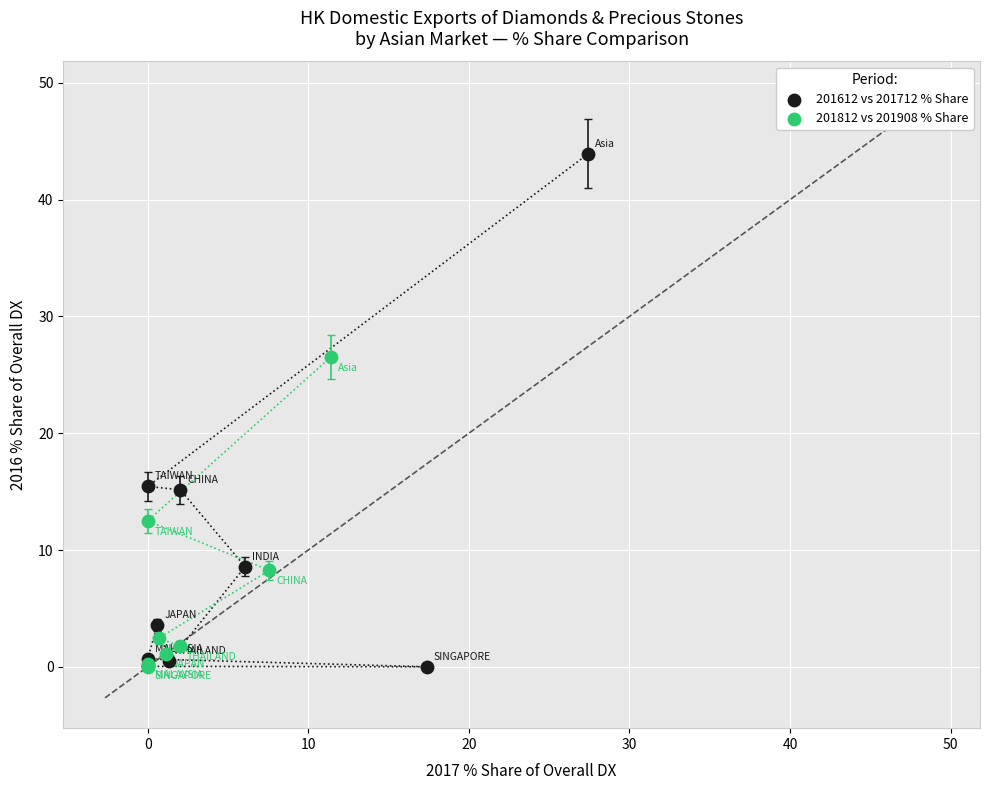

Which series reaches the maximum Y coordinate?

201612 vs 201712 % Share